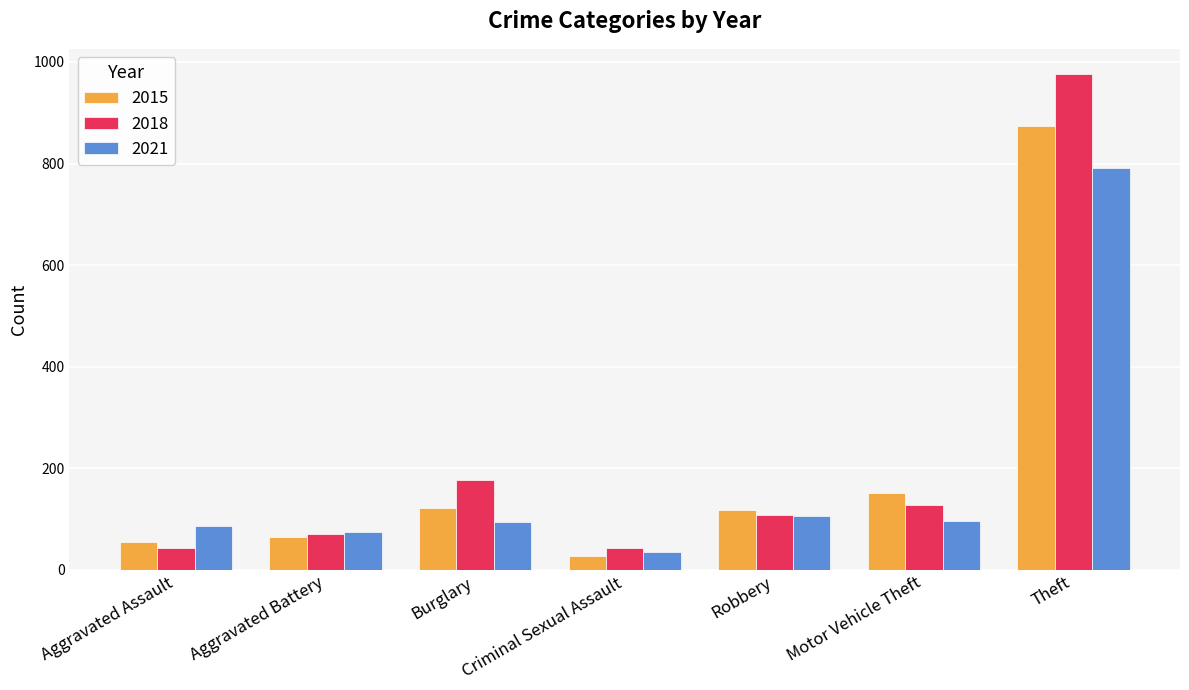

At how many categories does at least one series exceed 699?

1